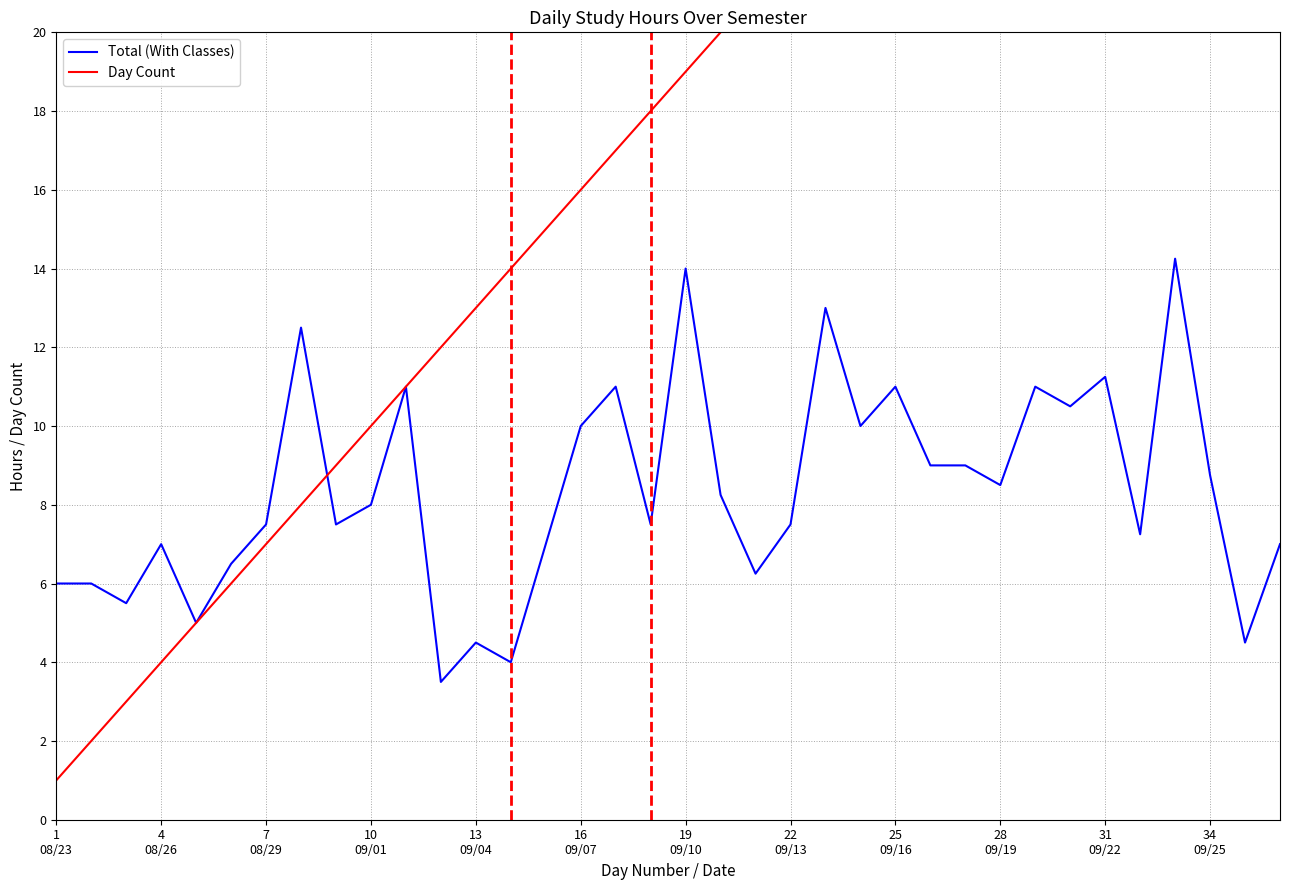

Does the chart have visible grid lines?

Yes